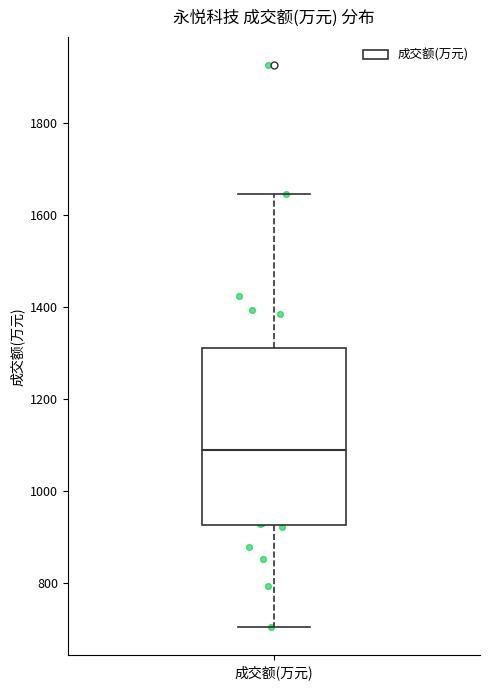

Where does the upper whisker of the box for 成交额(万元) end on the y-axis? The values are not printed on the chart, so give them approximately, as read against the axis.

1640